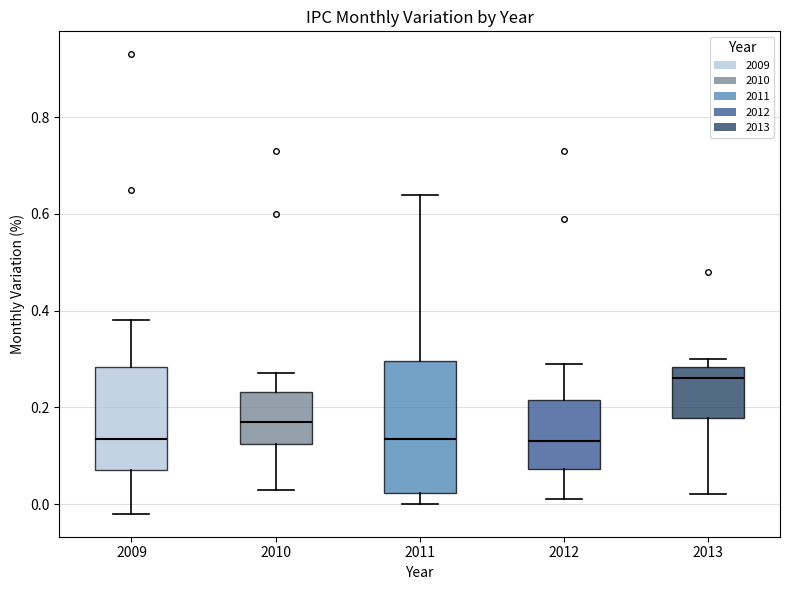

Comparing the boxes themselves (not the whiskers), which one is the tallest?

2011